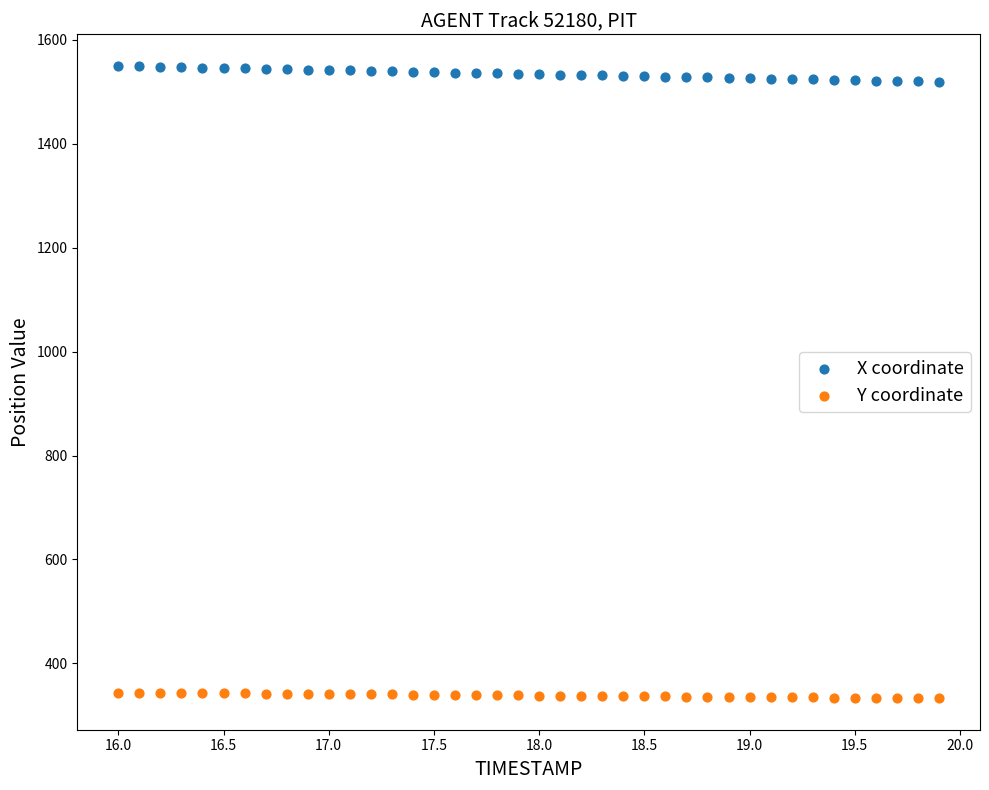

Which series reaches the minimum Y coordinate?

Y coordinate